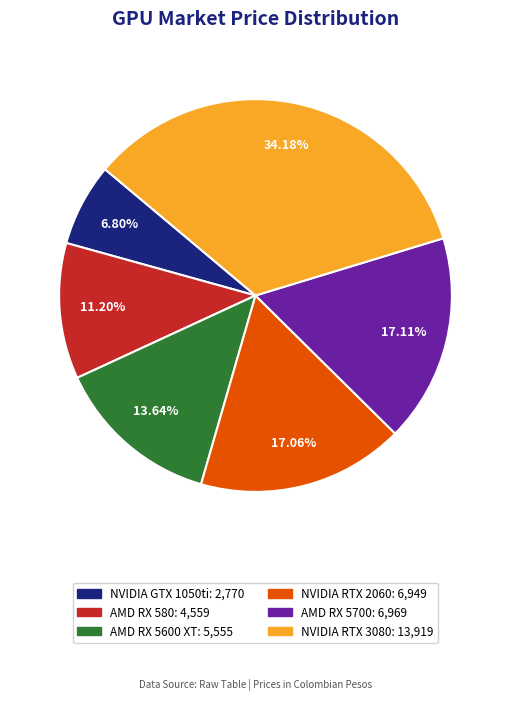

Between AMD RX 5700 and AMD RX 580, which is larger?

AMD RX 5700